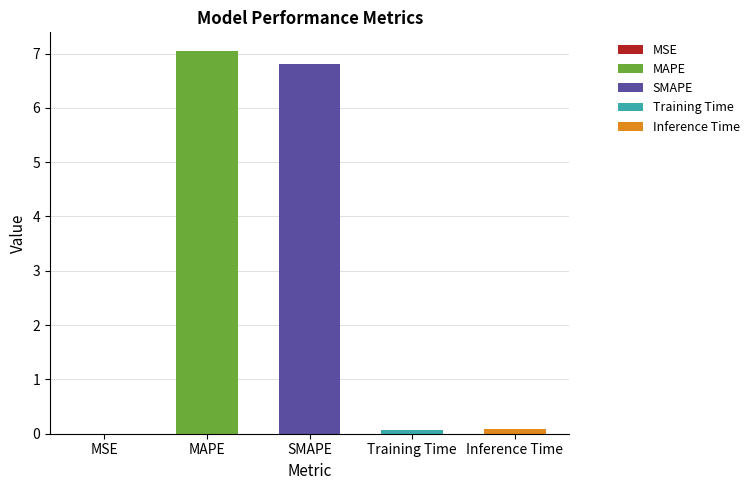

List the labels in order of value, largest first.

MAPE, SMAPE, Inference Time, Training Time, MSE